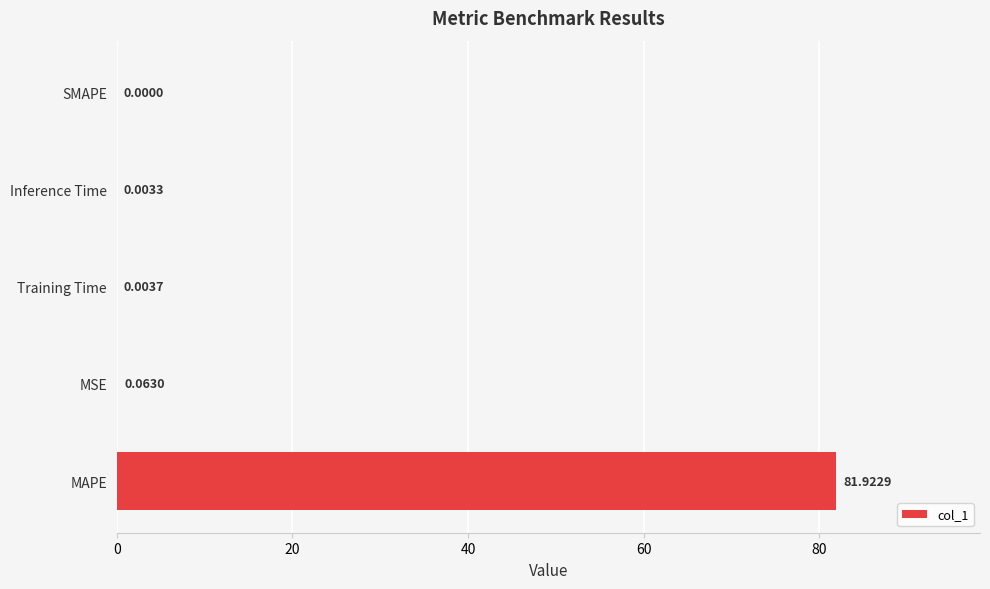

What is the sum of all values?

82.0